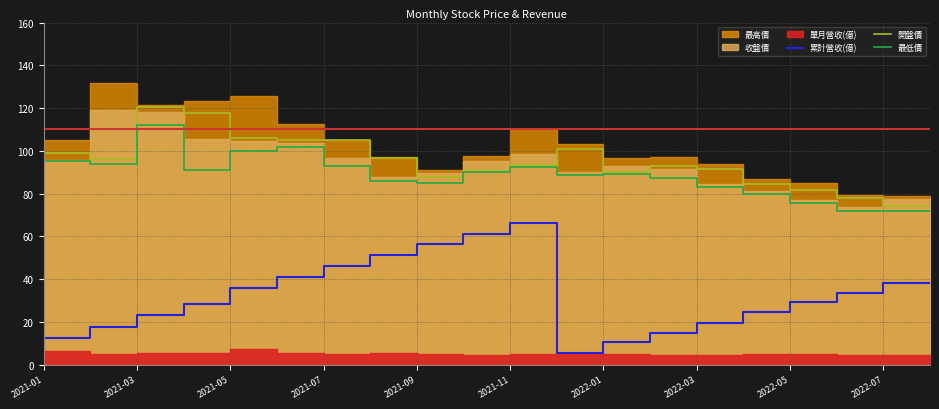

What is the maximum value for 累計營收(億)?

66.1